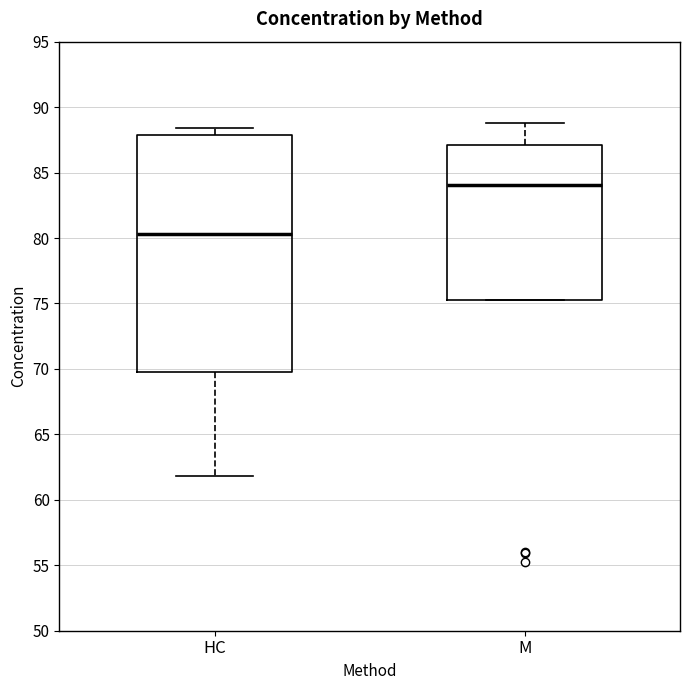

Where does the upper whisker of the box for M end on the y-axis? The values are not printed on the chart, so give them approximately, as read against the axis.

89.0